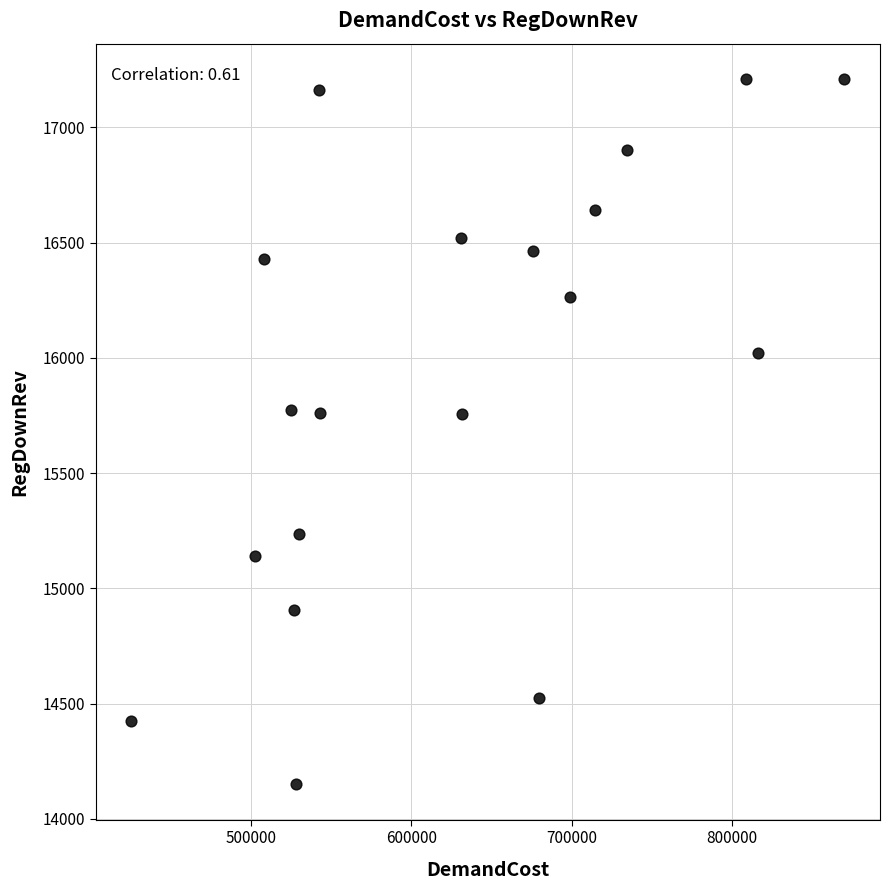

What is the range of Y values (max minus min)?

3060.0